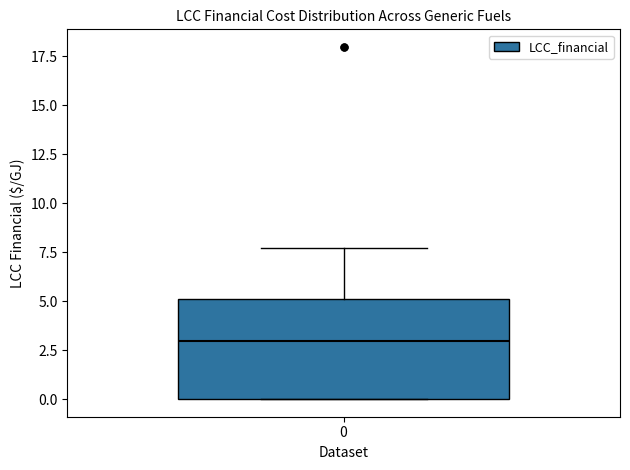

Where does the upper whisker of the box at x = 0 end on the y-axis? The values are not printed on the chart, so give them approximately, as read against the axis.

7.5